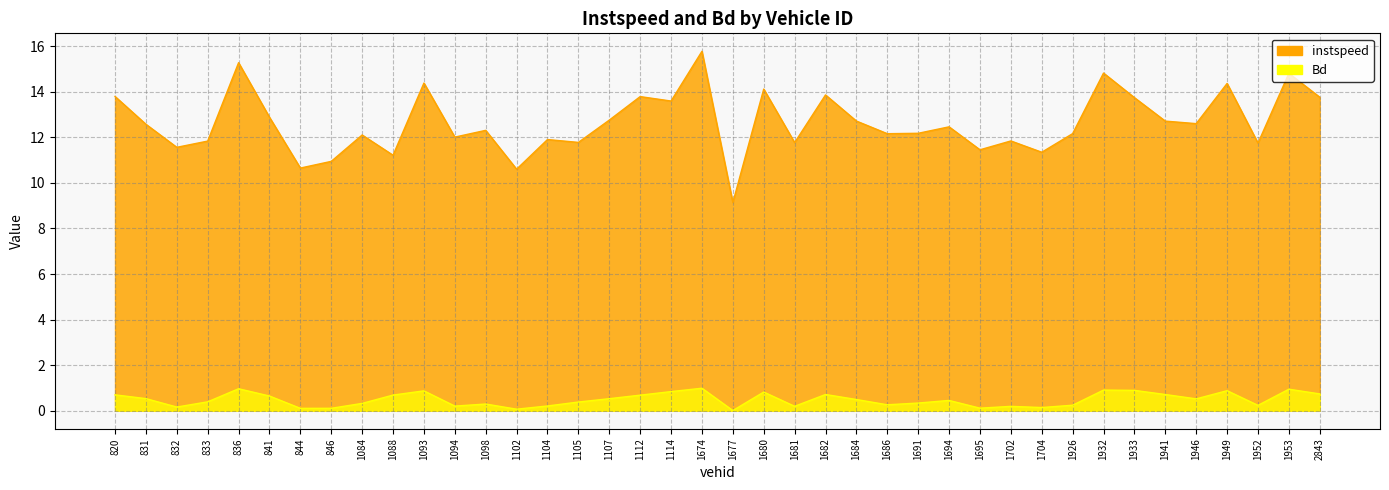

Reading right to left, list all the values displayed in this chart.

instspeed: 2843=13.8	1953=14.8	1952=11.7	1949=14.4	1946=12.6	1941=12.7	1933=13.7	1932=14.8	1926=12.2	1704=11.3	1702=11.8	1695=11.5	1694=12.5	1691=12.2	1686=12.2	1684=12.7	1682=13.9	1681=11.8	1680=14.1	1677=9.1	1674=15.8	1114=13.6	1112=13.8	1107=12.8	1105=11.8	1104=11.9	1102=10.6	1098=12.3	1094=12.0	1093=14.4	1088=11.2	1084=12.1	846=10.9	844=10.6	841=12.9	836=15.3	833=11.8	832=11.6	831=12.6	820=13.8
Bd: 2843=0.7	1953=0.9	1952=0.2	1949=0.9	1946=0.5	1941=0.7	1933=0.9	1932=0.9	1926=0.2	1704=0.1	1702=0.2	1695=0.1	1694=0.5	1691=0.3	1686=0.3	1684=0.5	1682=0.7	1681=0.2	1680=0.8	1677=0.0	1674=1.0	1114=0.8	1112=0.7	1107=0.5	1105=0.4	1104=0.2	1102=0.1	1098=0.3	1094=0.2	1093=0.9	1088=0.7	1084=0.3	846=0.1	844=0.1	841=0.6	836=1.0	833=0.4	832=0.2	831=0.5	820=0.7